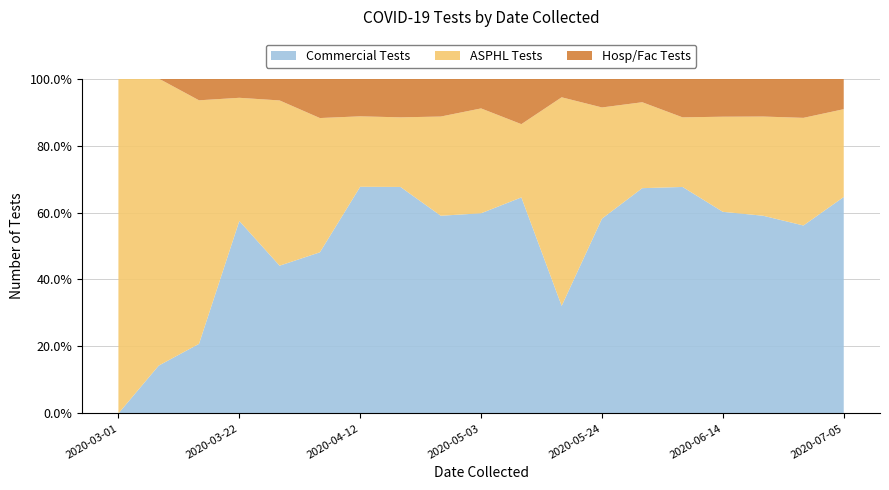

Reading left to right, what are all the values shown in this chart?

Commercial Tests: 2020-03-01=0	2020-03-08=1	2020-03-15=16	2020-03-22=100	2020-03-29=135	2020-04-05=102	2020-04-12=354	2020-04-19=397	2020-04-26=281	2020-05-03=315	2020-05-10=289	2020-05-17=132	2020-05-24=310	2020-05-31=409	2020-06-07=397	2020-06-14=354	2020-06-21=281	2020-06-28=110	2020-07-05=318
ASPHL Tests: 2020-03-01=3	2020-03-08=6	2020-03-15=56	2020-03-22=64	2020-03-29=151	2020-04-05=85	2020-04-12=110	2020-04-19=122	2020-04-26=141	2020-05-03=165	2020-05-10=98	2020-05-17=256	2020-05-24=177	2020-05-31=156	2020-06-07=122	2020-06-14=167	2020-06-21=141	2020-06-28=63	2020-07-05=129
Hosp/Fac Tests: 2020-03-01=0	2020-03-08=0	2020-03-15=5	2020-03-22=10	2020-03-29=20	2020-04-05=25	2020-04-12=59	2020-04-19=68	2020-04-26=54	2020-05-03=47	2020-05-10=61	2020-05-17=23	2020-05-24=46	2020-05-31=43	2020-06-07=68	2020-06-14=67	2020-06-21=54	2020-06-28=23	2020-07-05=45